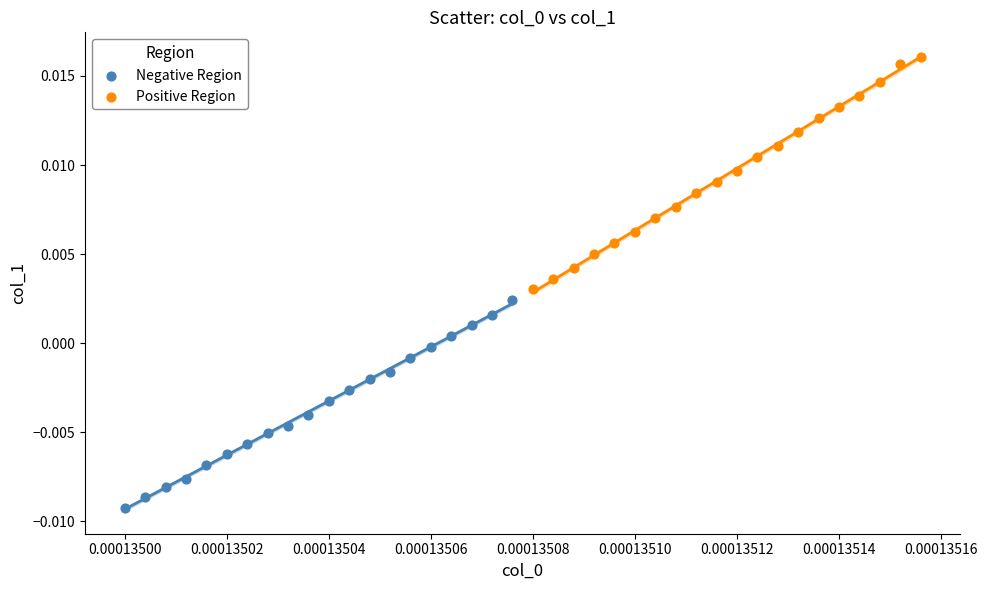

Which series has the largest Y range (max minus min)?

Positive Region